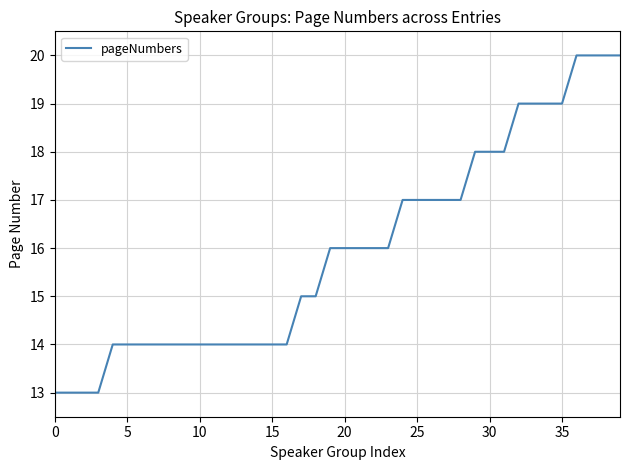

Reading left to right, what are all the values shown in this chart?

13	13	13	13	14	14	14	14	14	14	14	14	14	14	14	14	14	15	15	16	16	16	16	16	17	17	17	17	17	18	18	18	19	19	19	19	20	20	20	20